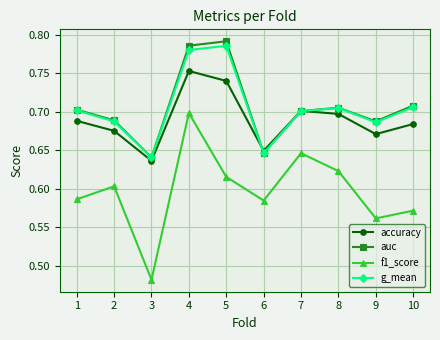

At which label is f1_score closest to 0?

3